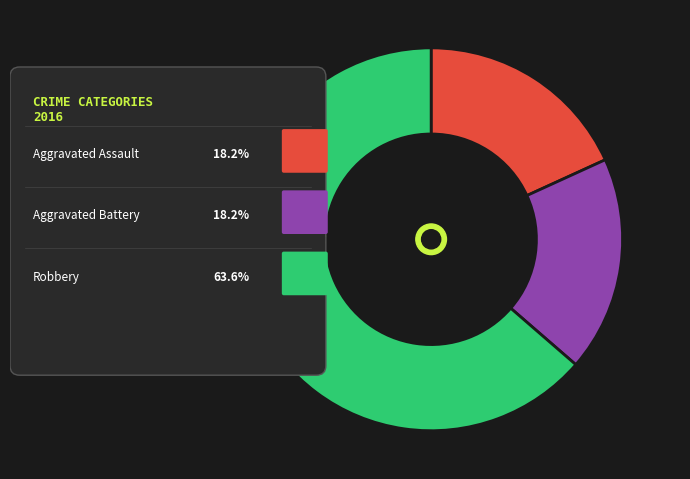

The Aggravated Battery slice represents 18% of the pie. True or false?

True